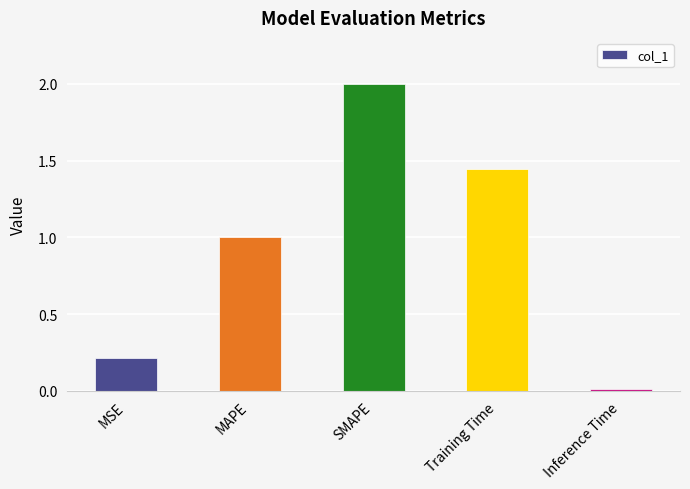

How many bars are there in total?

5